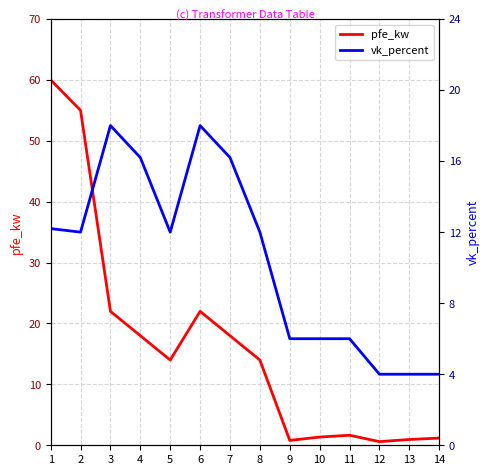

How many data points does each series have?

14